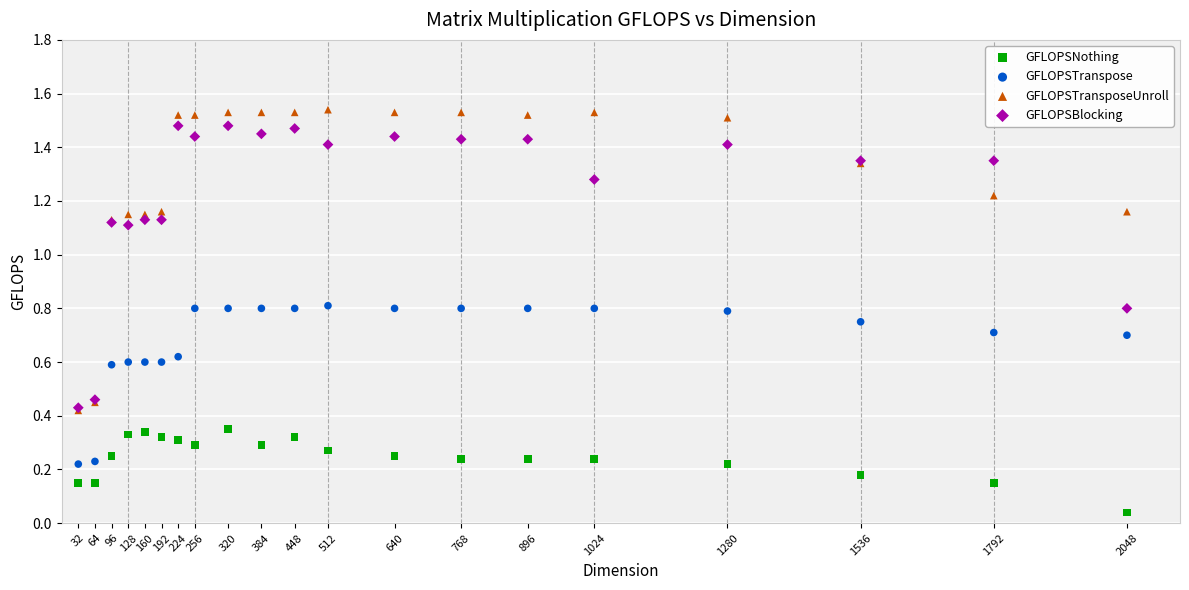

What are all the series names shown in the legend?

GFLOPSNothing, GFLOPSTranspose, GFLOPSTransposeUnroll, GFLOPSBlocking